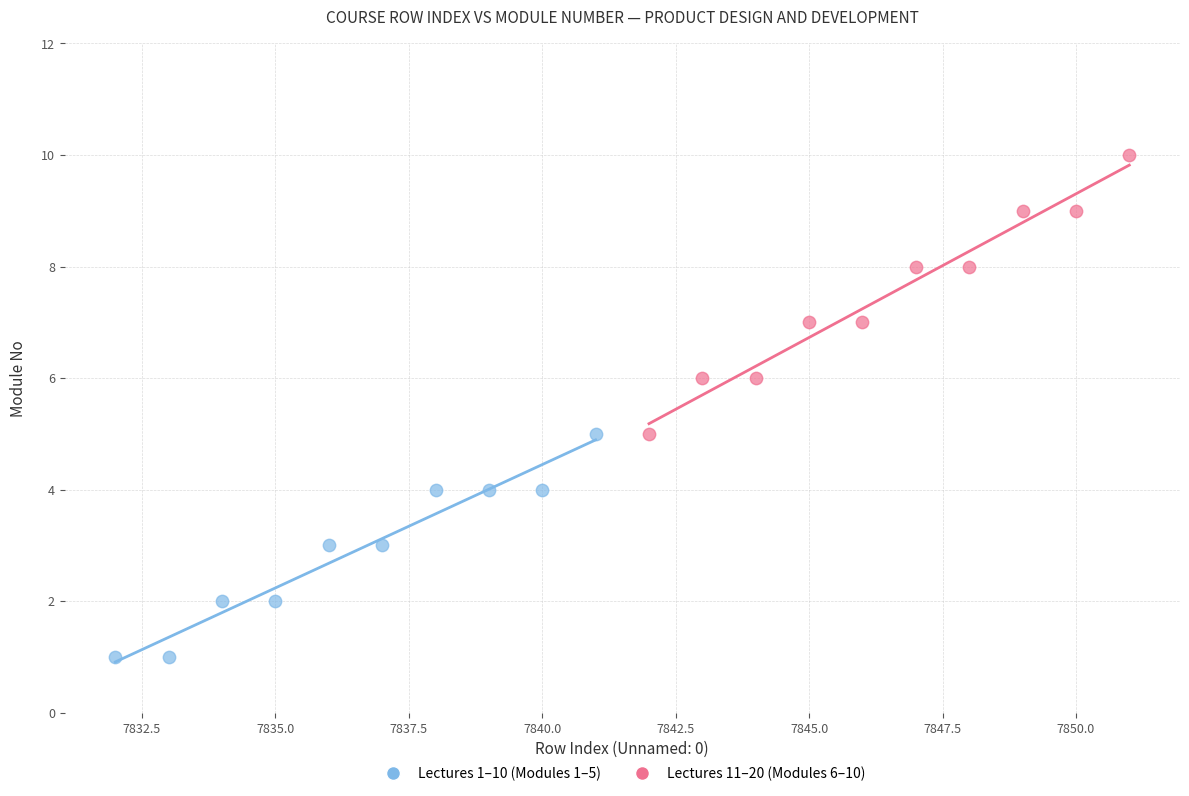

Which series has the widest spread of Y values?

Lectures 11–20 (Modules 6–10)